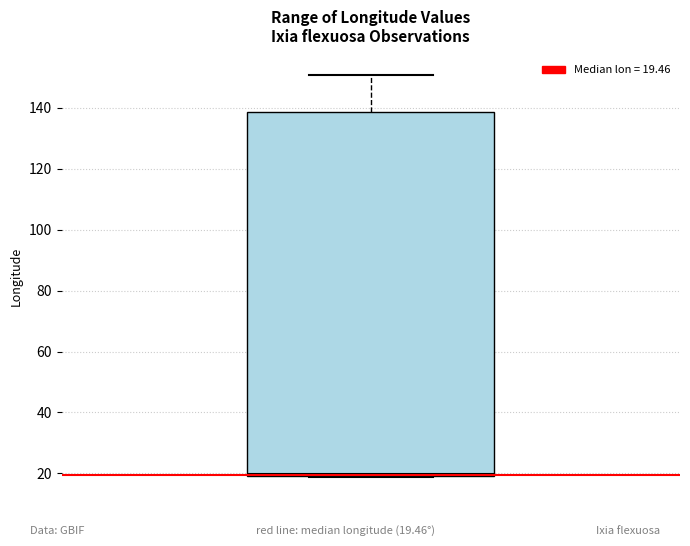

Transcribe this box plot: give where the median line is, the range the box spans, and where the two whiskers end, as read against the y-axis. The values are not printed on the chart, so give them approximately, as read against the axis.

median 20 (just above the box's lower edge), box 20 to 138, whiskers 18 to 150